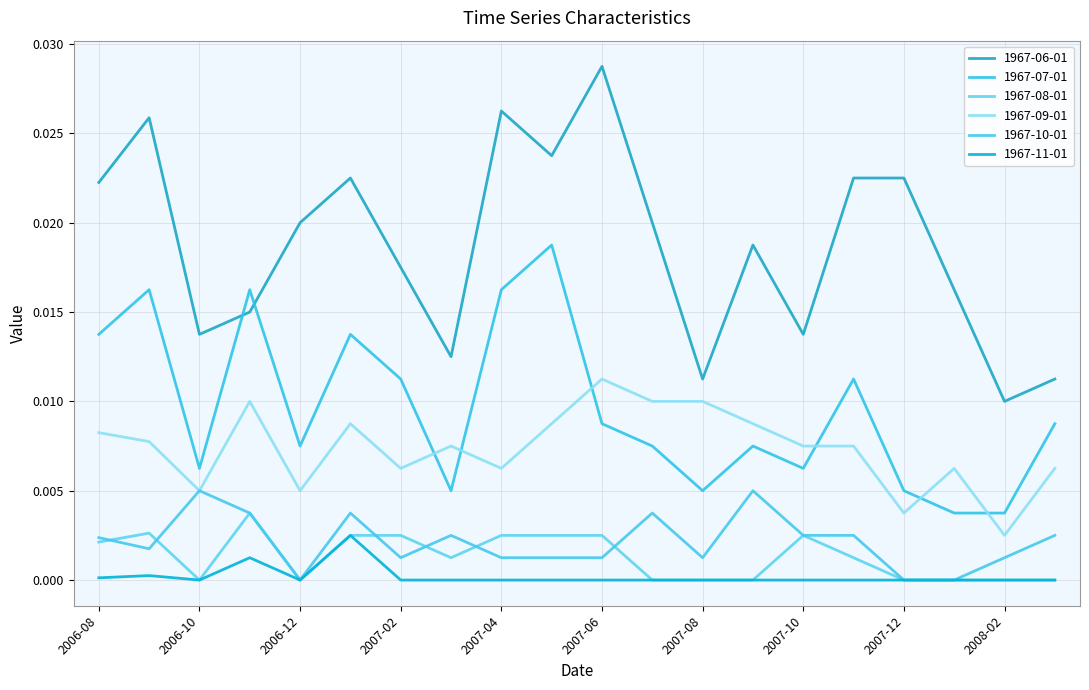

True or false: 1967-08-01 and 1967-07-01 cross at least once.

False